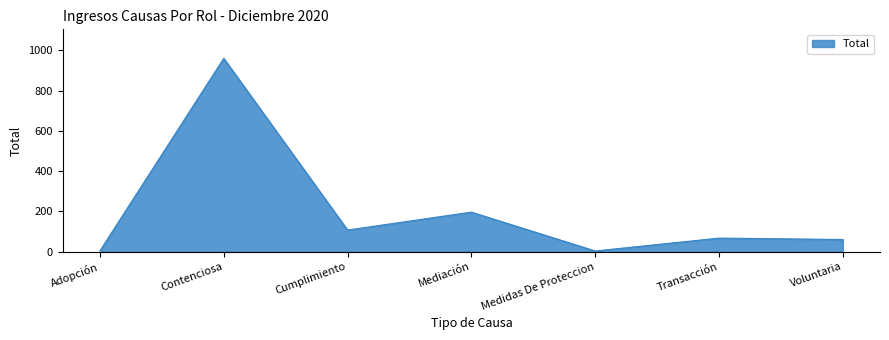

Where is the data nearest to the value 481?

Mediación